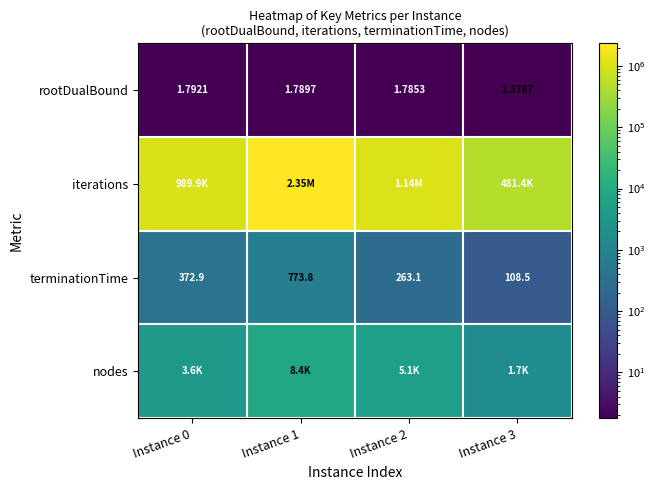

Rank the series by their maximum value, from lowest to highest.

rootDualBound, terminationTime, nodes, iterations